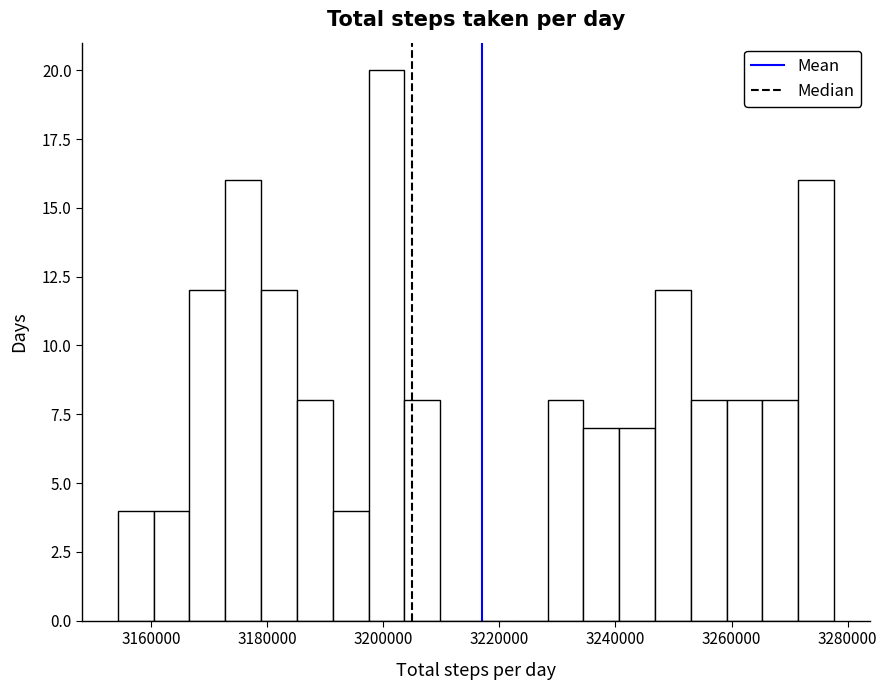

Around what value on the x-axis is the tallest bar? Give the approximate position of its centre, as read against the axis.

3200000